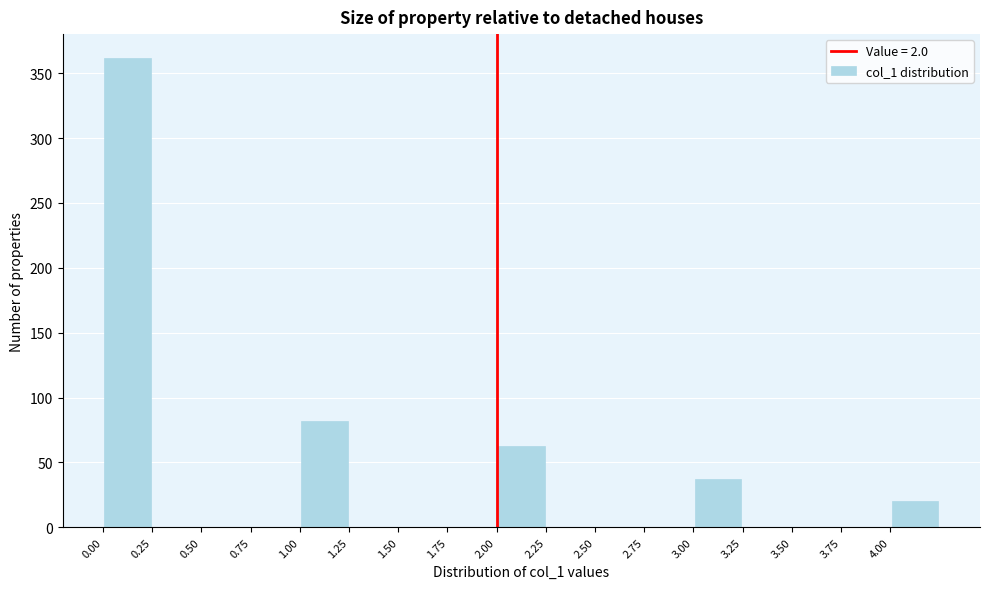

What is the height of the bar covering 2.00 to 2.25 on the x-axis? The values are not printed on the chart, so give them approximately, as read against the axis.

65